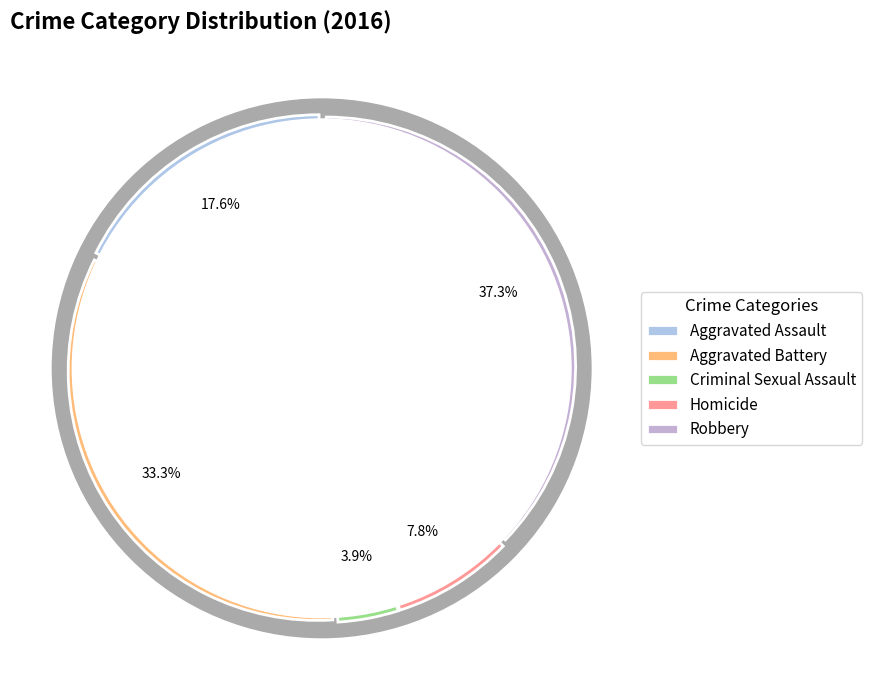

To the nearest percent, what is the average slice percentage?

20%